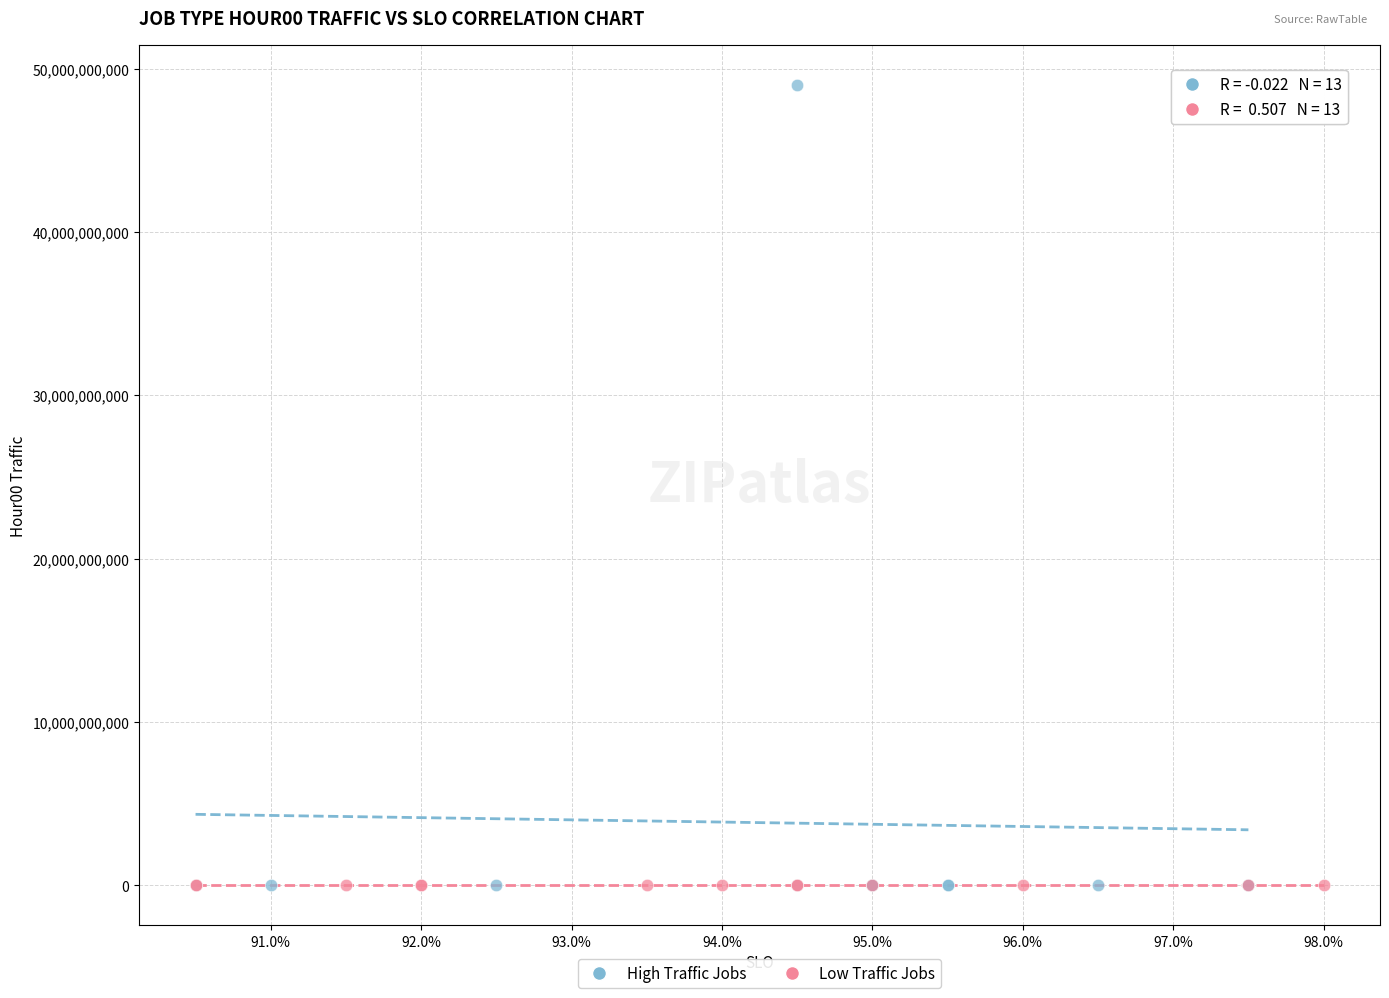

Which series contains the highest Y value?

High Traffic Jobs